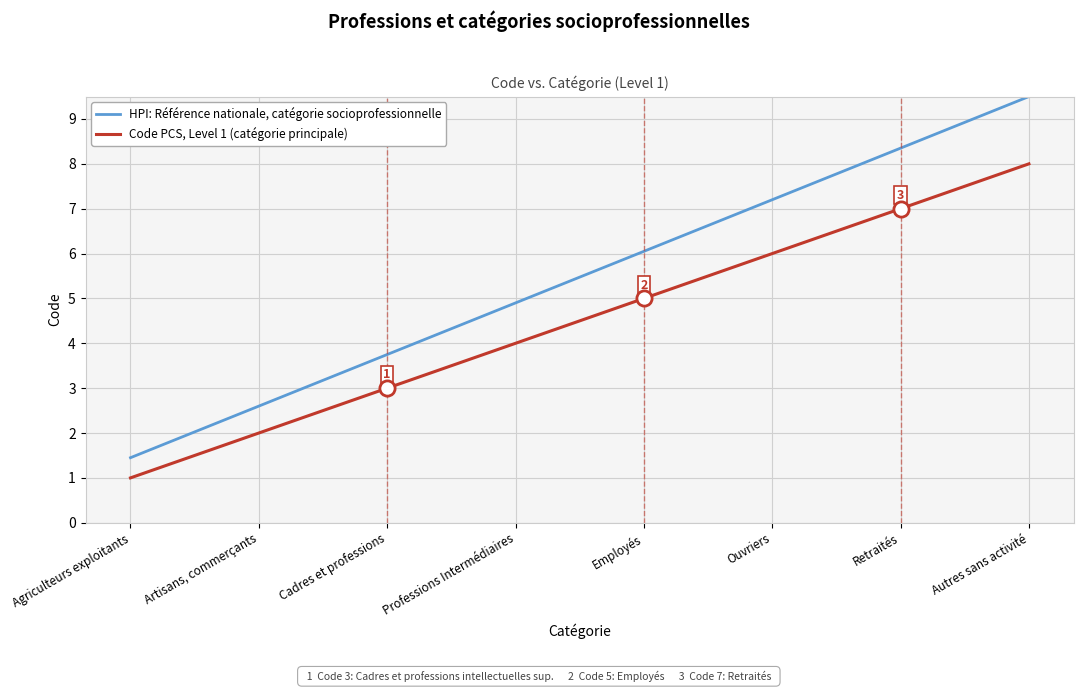

At how many categories does at least one series exceed 6?

4